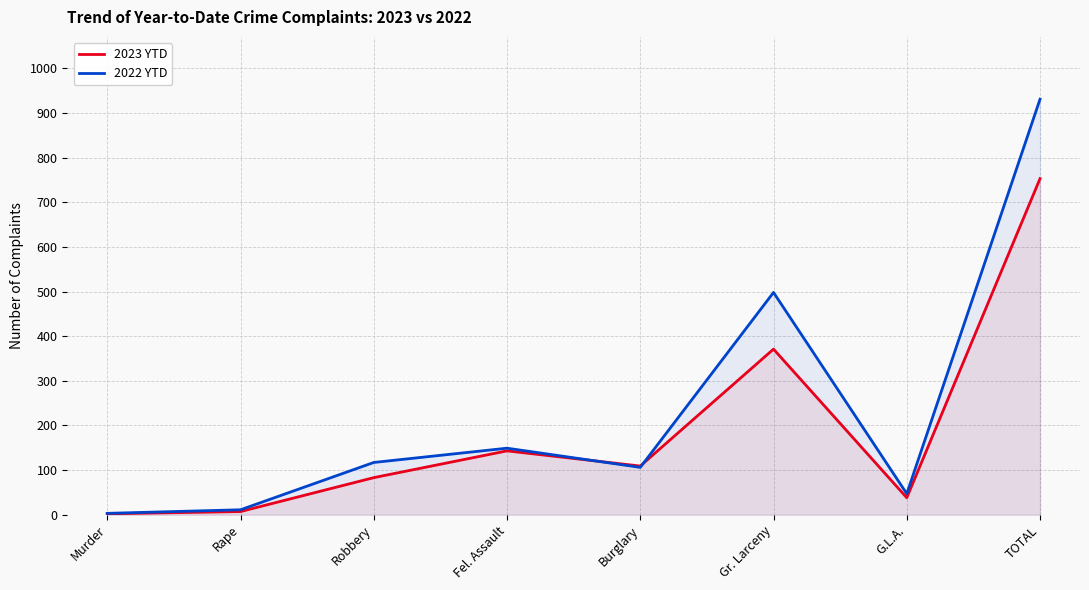

Rank the series at Rape from lowest to highest value.

2023 YTD, 2022 YTD